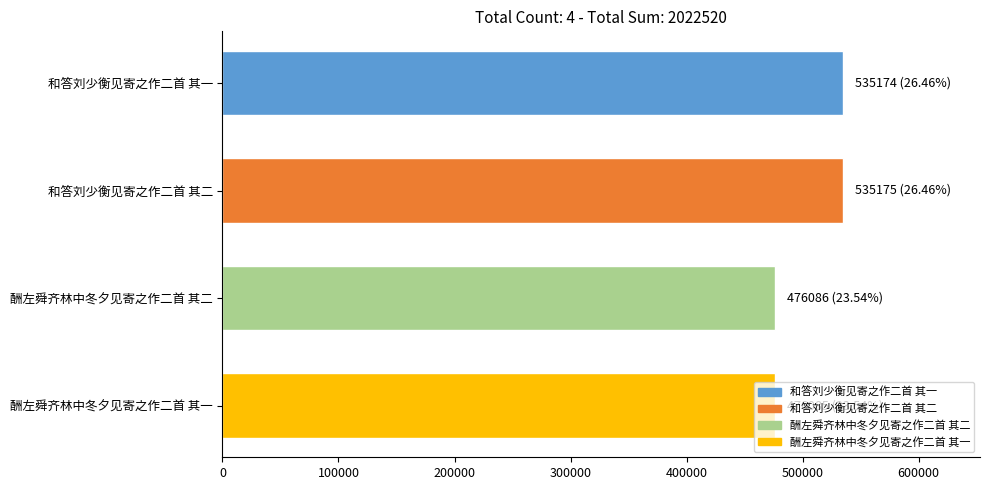

The chart shows a value of 901566 at 和答刘少衡见寄之作二首 其二. True or false?

False